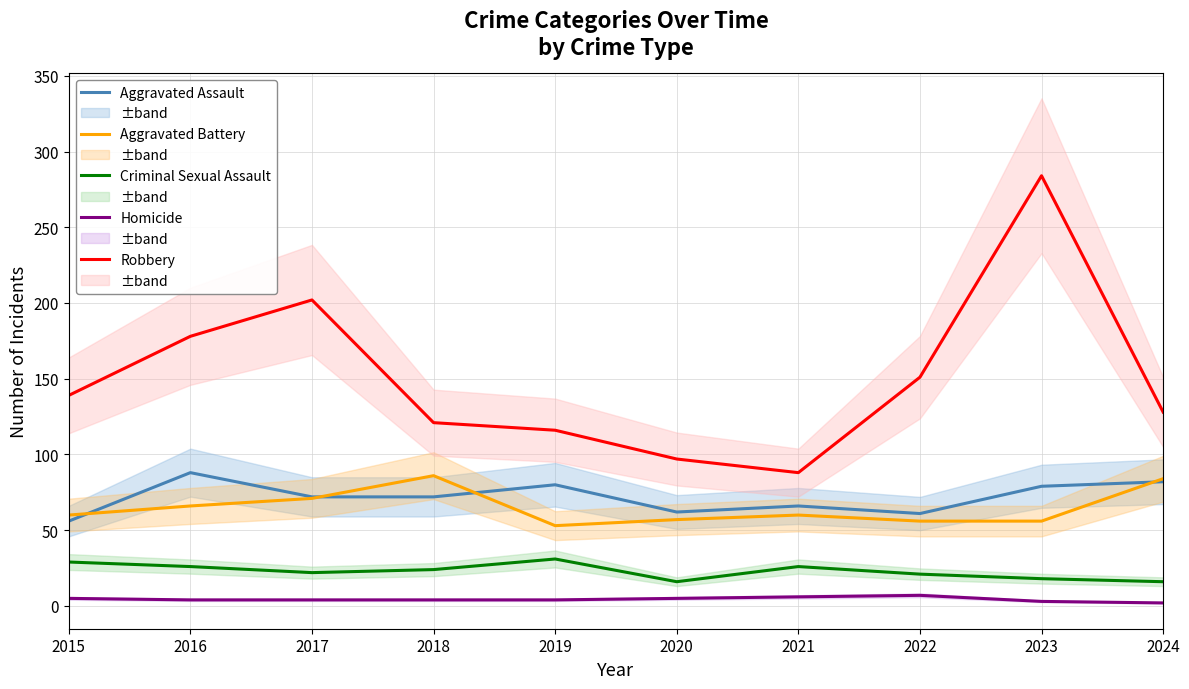

Which category has the highest value across all series?

2023